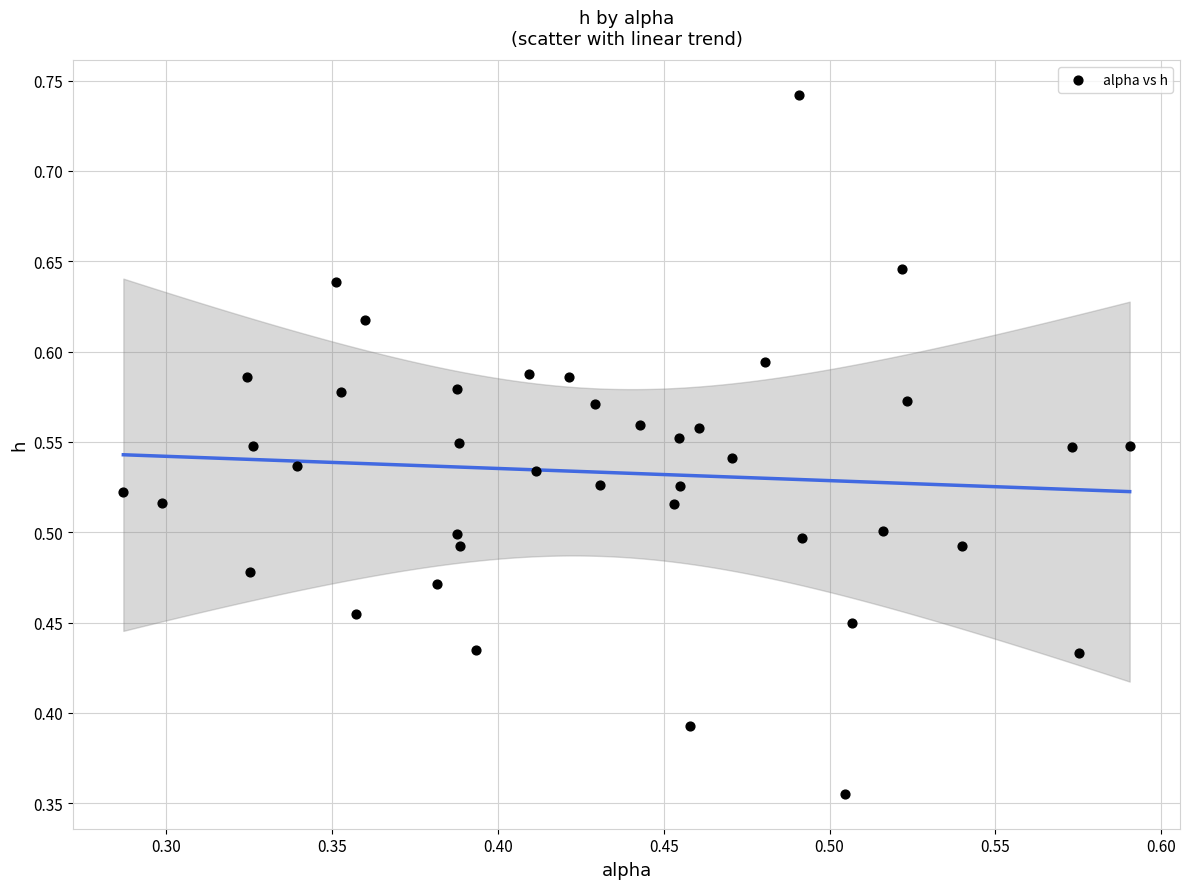

What is the range of X values (max minus min)?

0.3